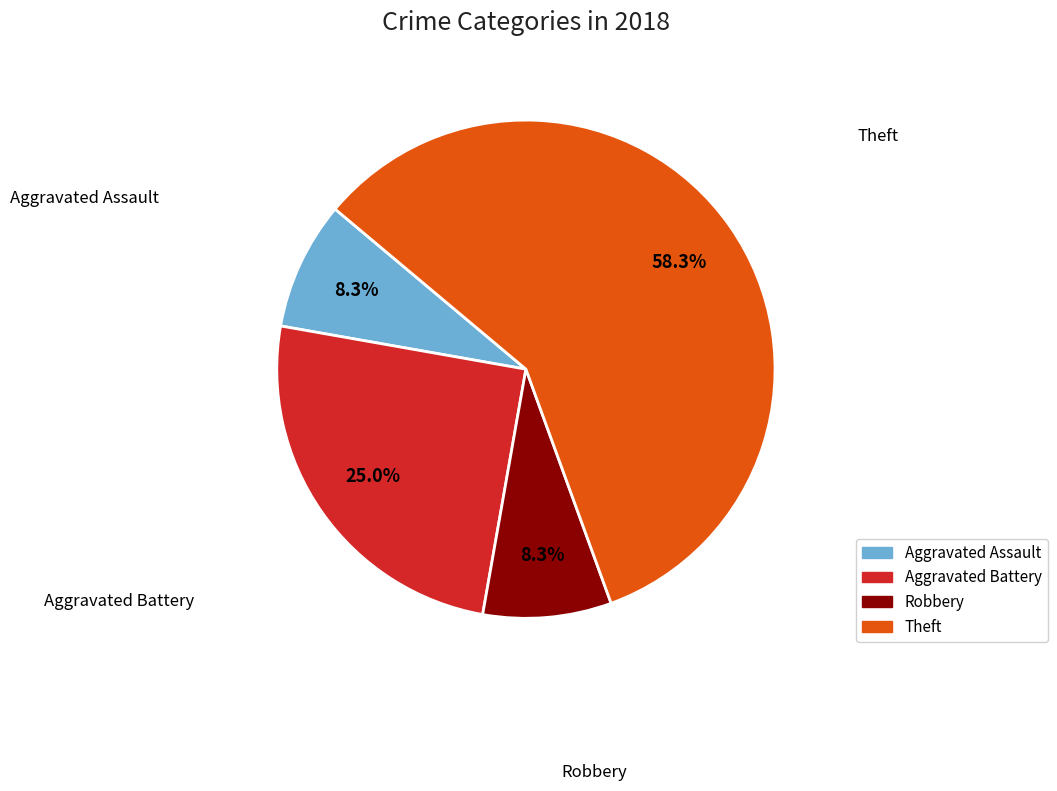

Does any single category account for the majority?

Yes